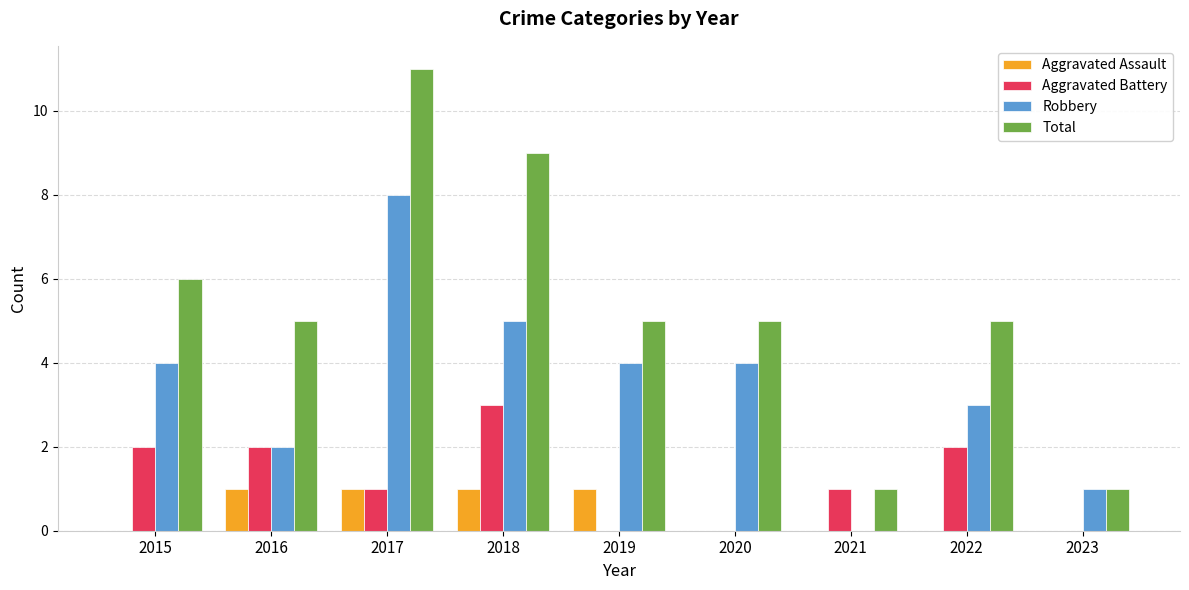

The value of Robbery at 2017 is 8. True or false?

True